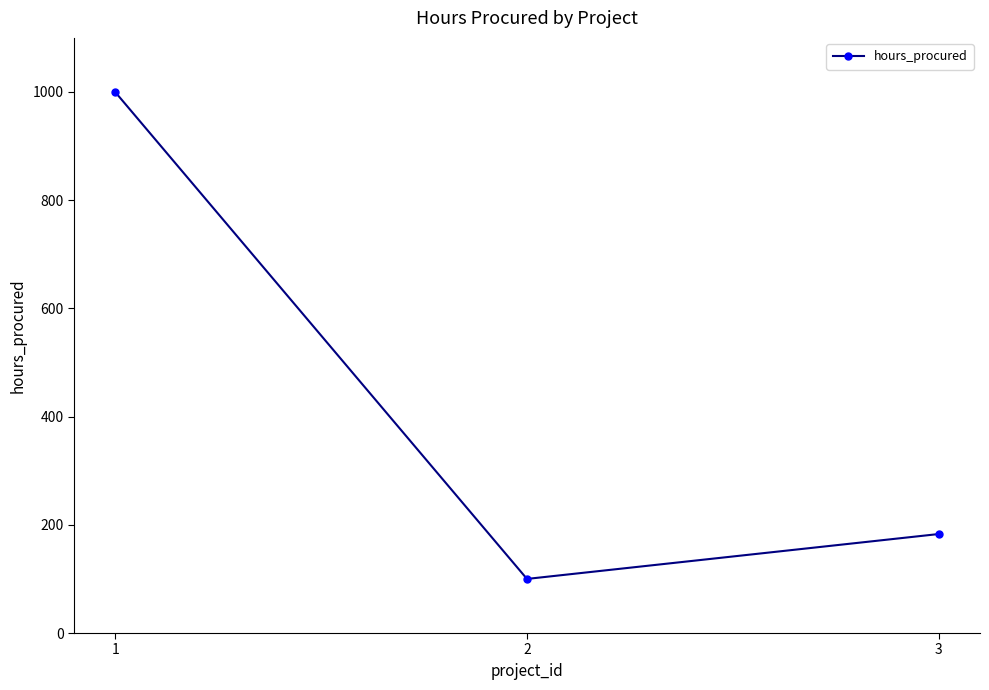

Does the chart display data point markers on the line(s)?

Yes